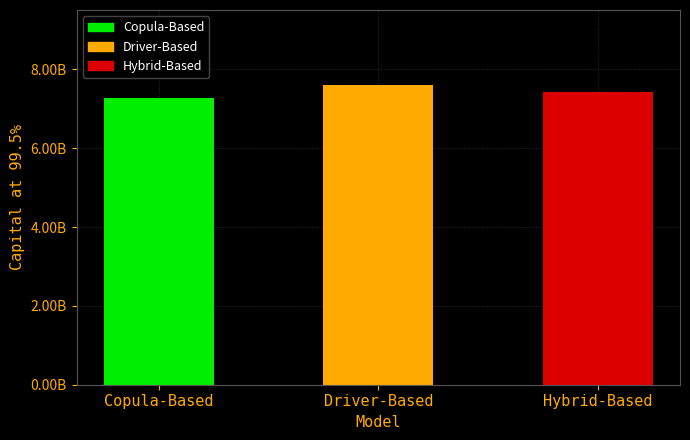

Between Driver-Based and Hybrid-Based, which is larger?

Driver-Based